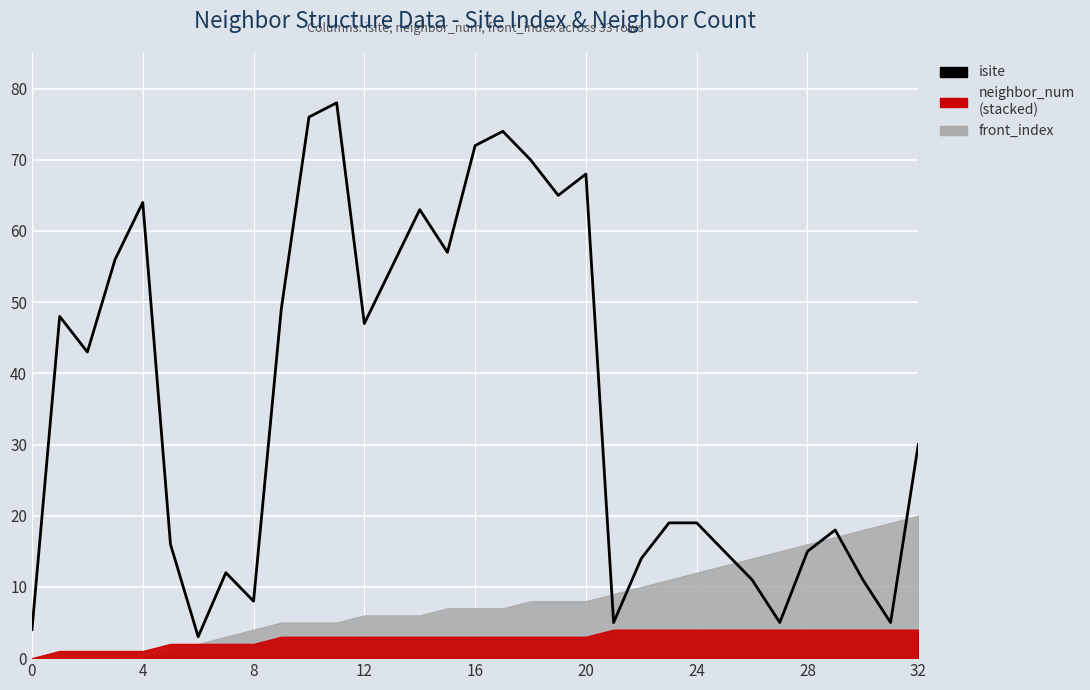

Reading right to left, extract all data points from this chart.

30	5	11	18	15	5	11	15	19	19	14	5	68	65	70	74	72	57	63	55	47	78	76	49	8	12	3	16	64	56	43	48	4